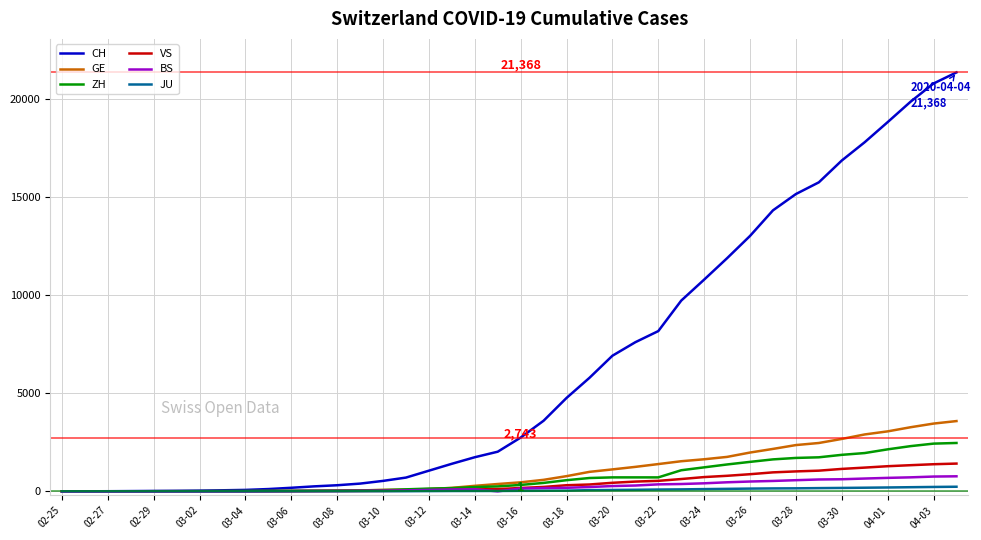

Which series has the largest total across all categories?

CH